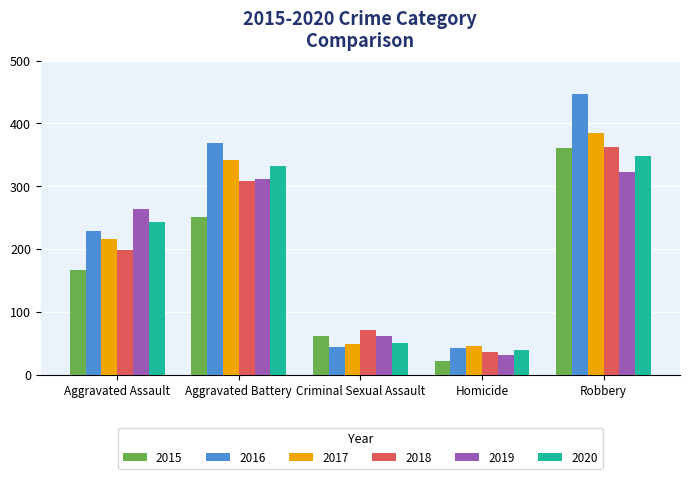

The 2020 series shows 72 at Criminal Sexual Assault. True or false?

False